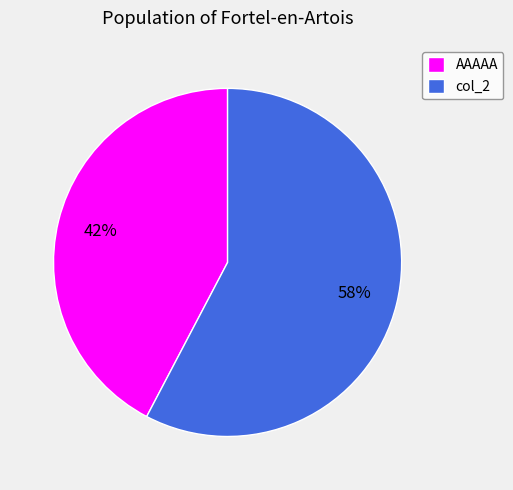

Between AAAAA and col_2, which is larger?

col_2